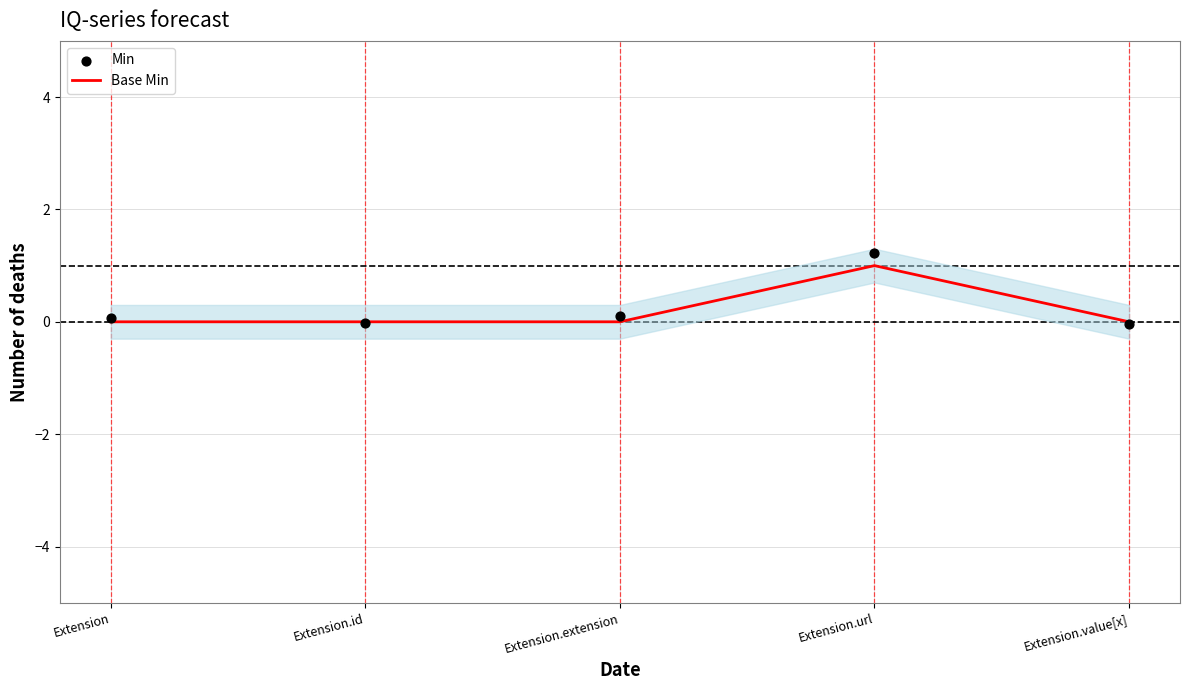

Which series contains the highest Y value?

Min